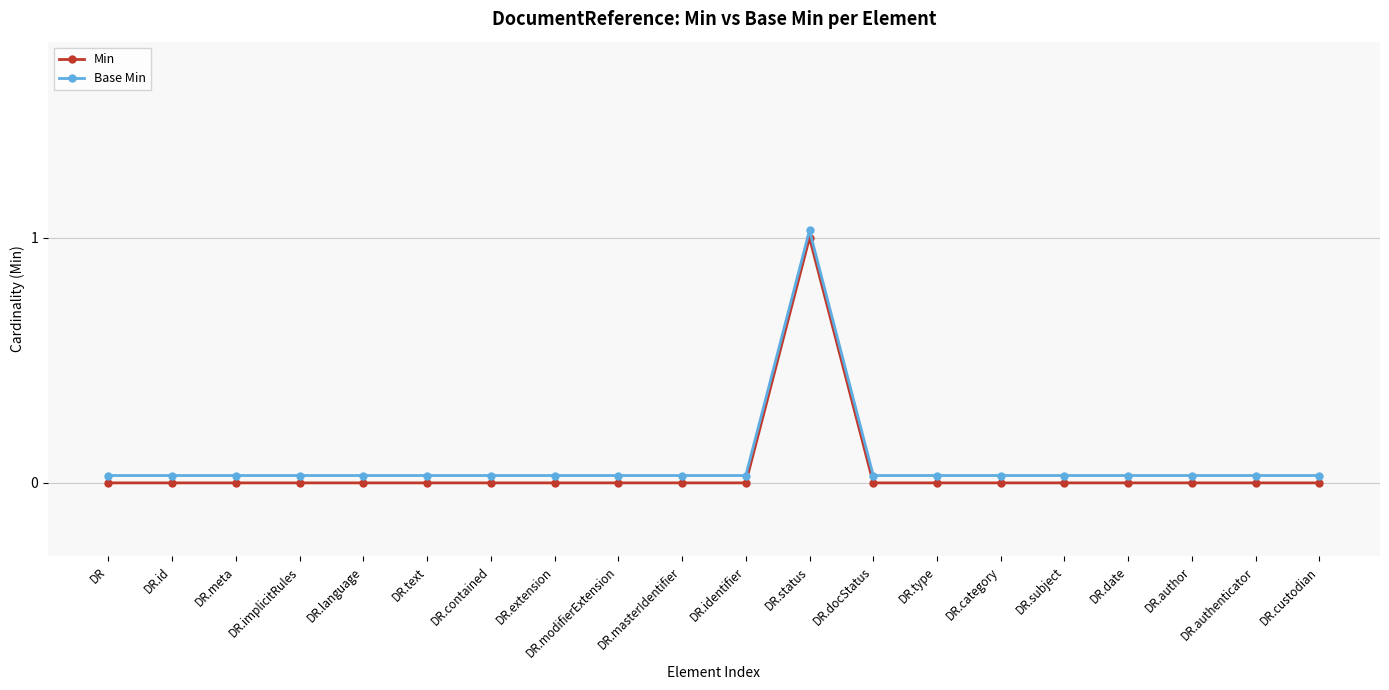

Which category has the lowest value across all series?

DR